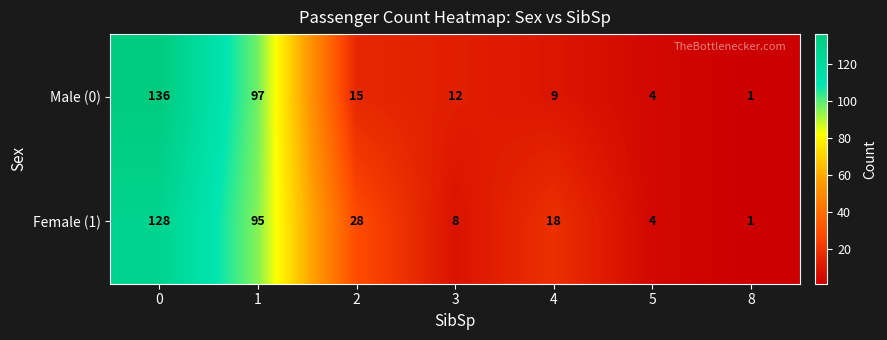

What is the highest value of the Male (0) series?

136